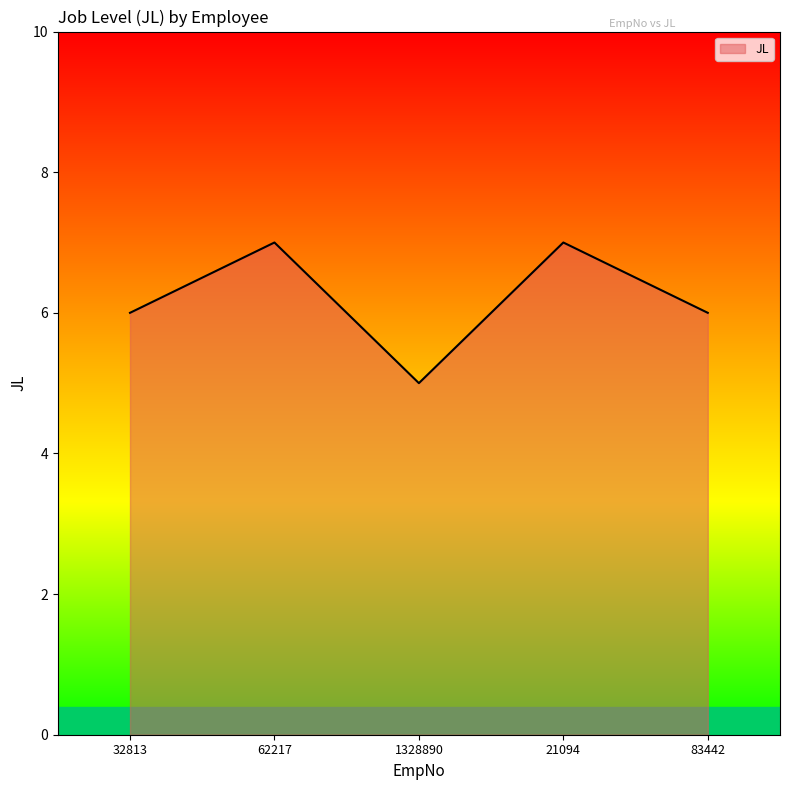

True or false: the data shows 7 at 1328890.

False